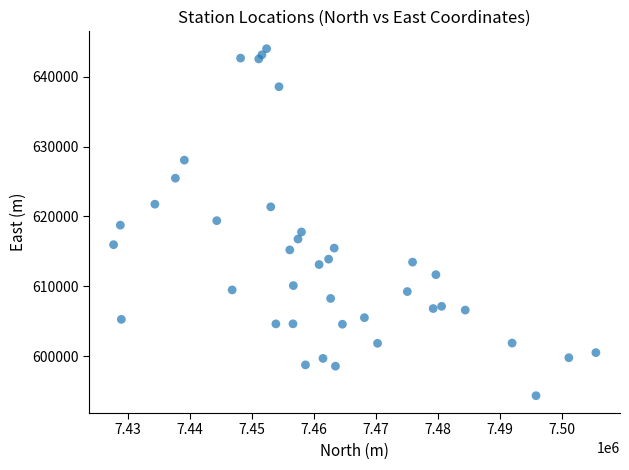

What is the range of X values (max minus min)?

77678